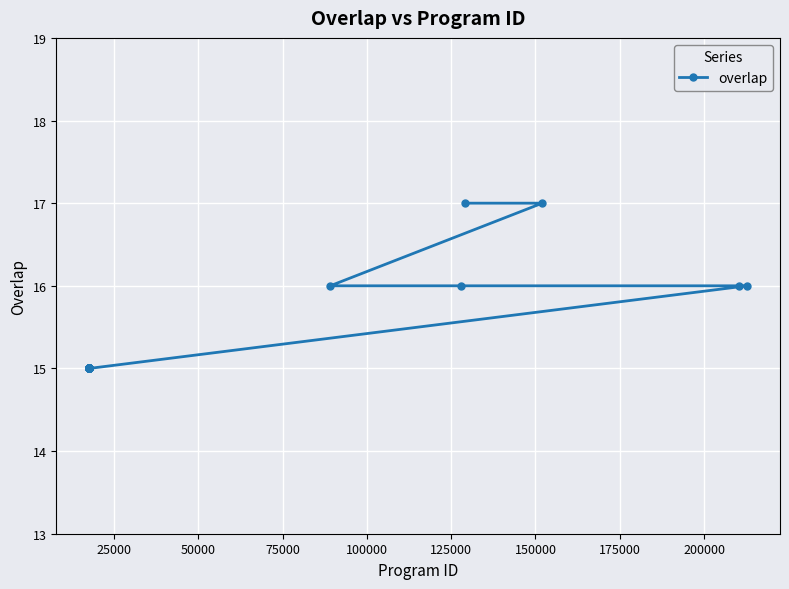

What is the smallest value displayed?

15